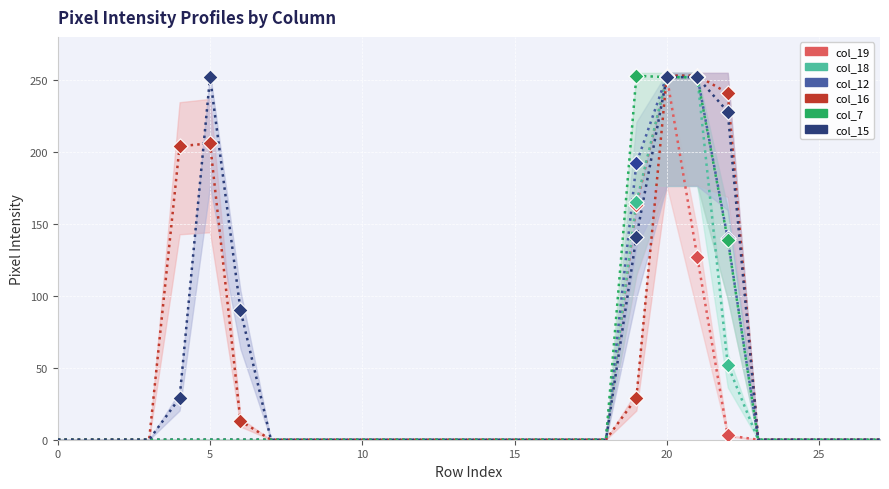

What are all the series names shown in the legend?

col_19, col_18, col_12, col_16, col_7, col_15